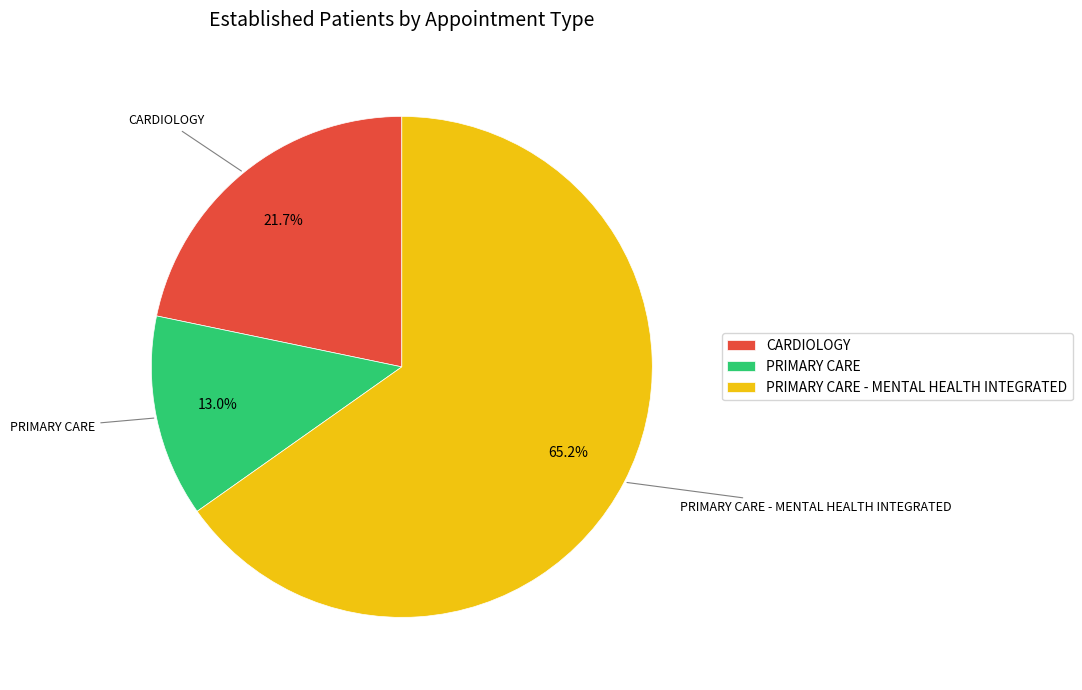

Do PRIMARY CARE - MENTAL HEALTH INTEGRATED and CARDIOLOGY together represent more than half of the pie?

Yes